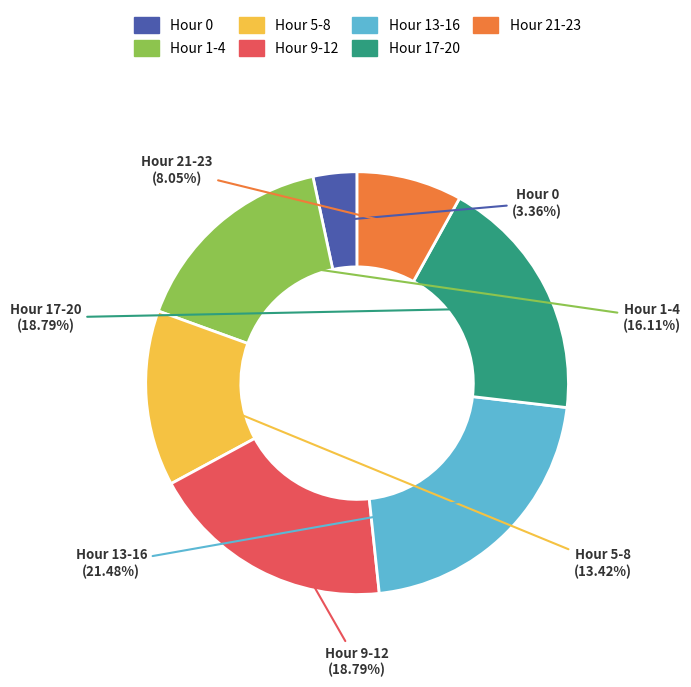

What is the total percentage of Hour 9-12 and Hour 1-4?

34.9%